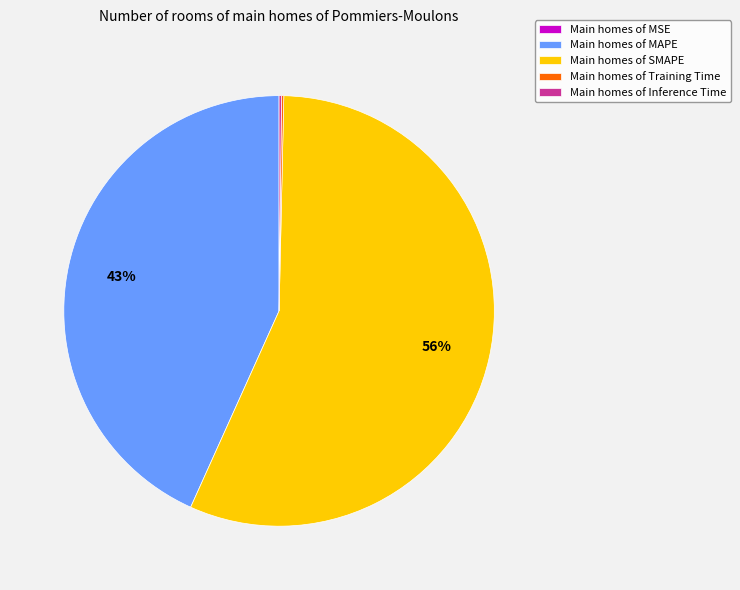

To the nearest percent, what portion does Main homes of MAPE represent?

43%